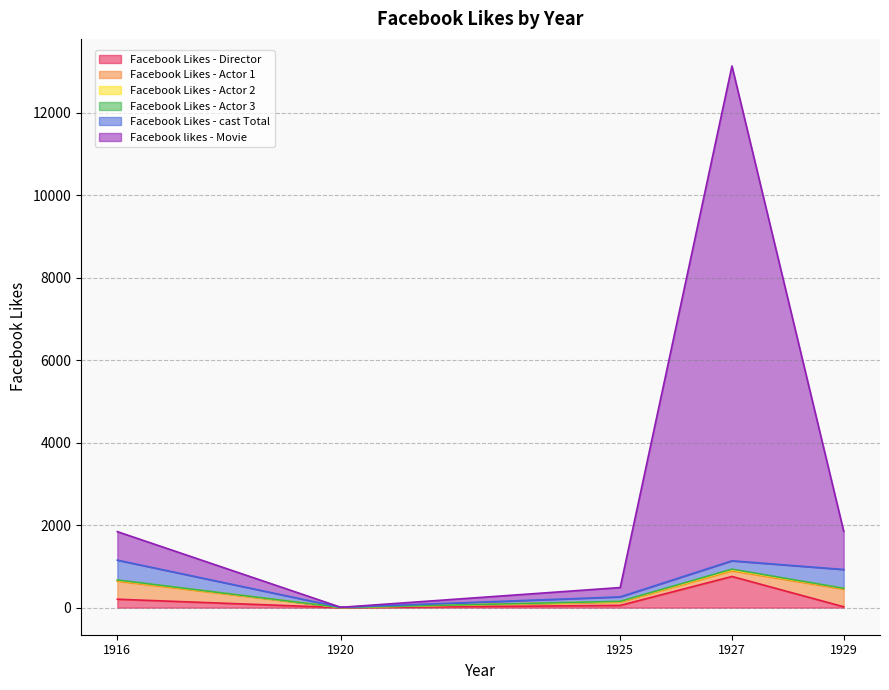

What are all the series names shown in the legend?

Facebook Likes - Director, Facebook Likes - Actor 1, Facebook Likes - Actor 2, Facebook Likes - Actor 3, Facebook Likes - cast Total, Facebook likes - Movie